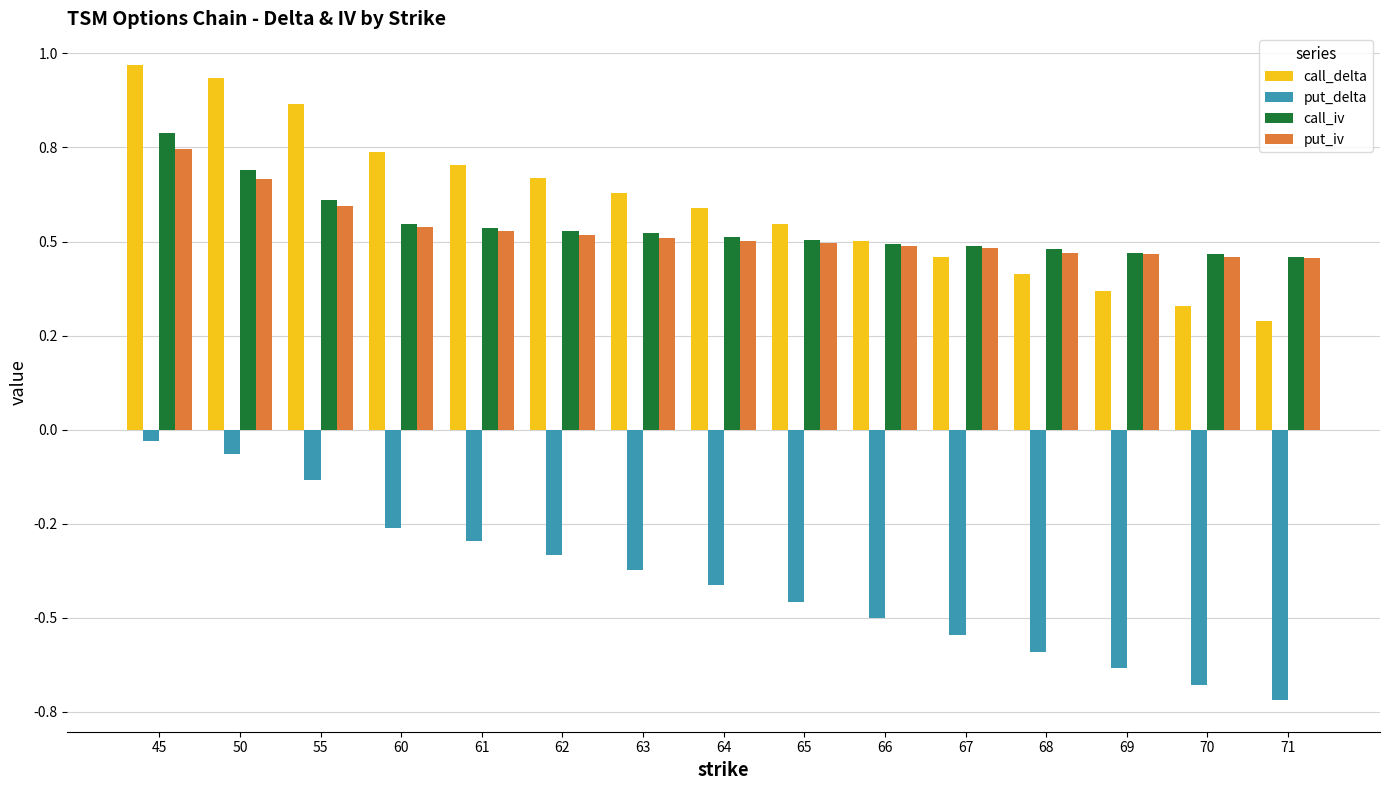

Rank the categories by put_delta value from highest to lowest.

45, 50, 55, 60, 61, 62, 63, 64, 65, 66, 67, 68, 69, 70, 71